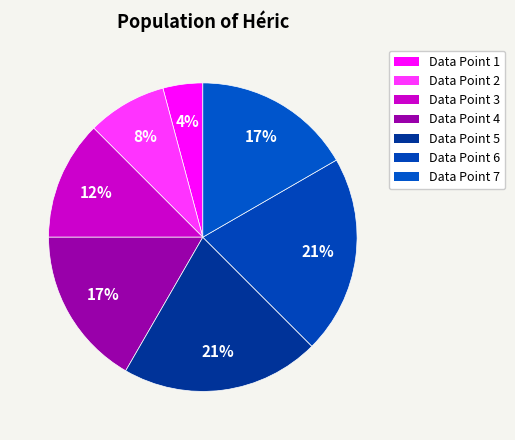

Is the sum of Data Point 7 and Data Point 6 greater than half?

No